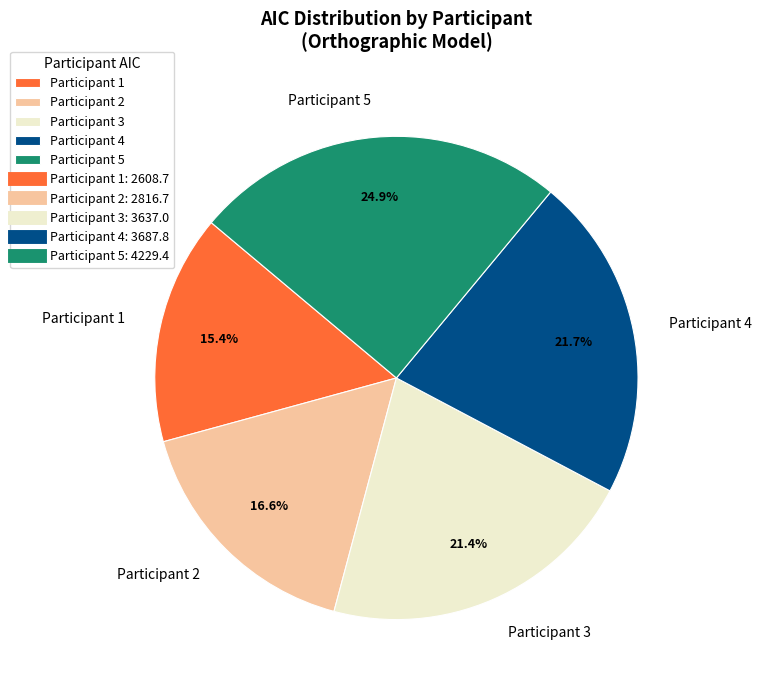

How many segments does this pie chart have?

5